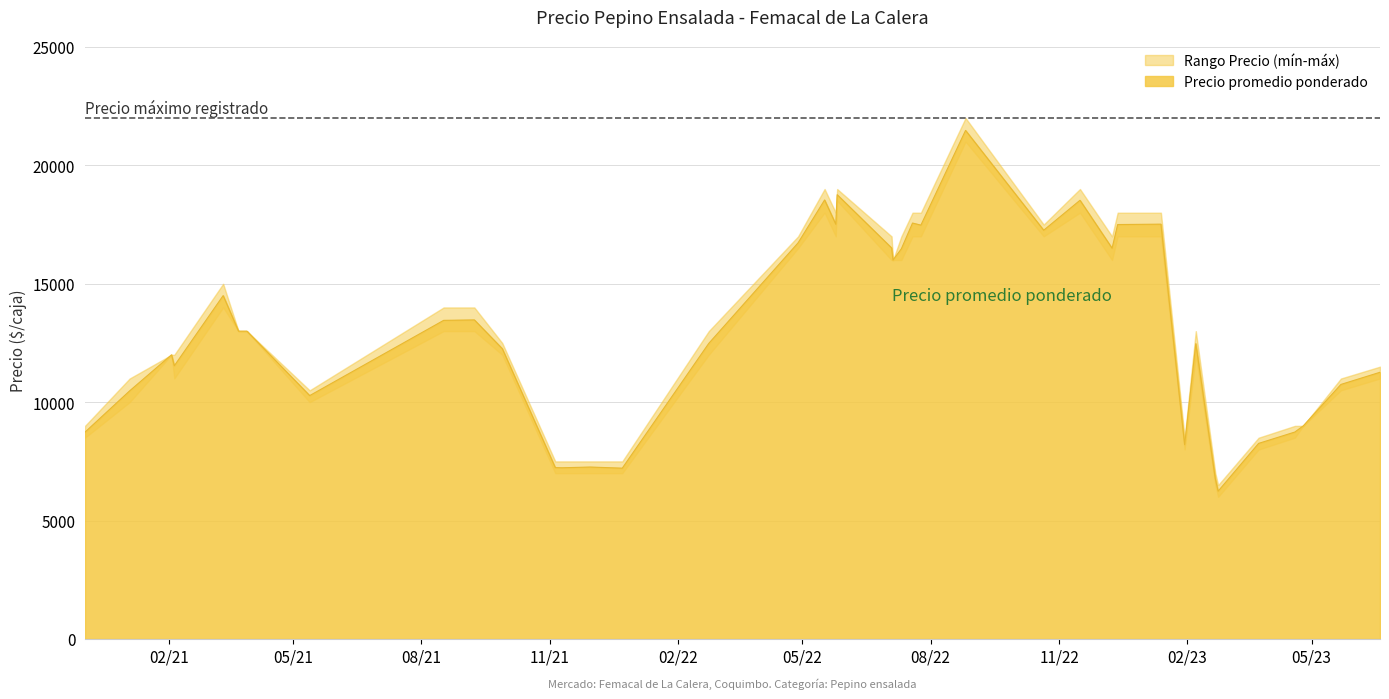

Does the chart display data point markers on the line(s)?

No